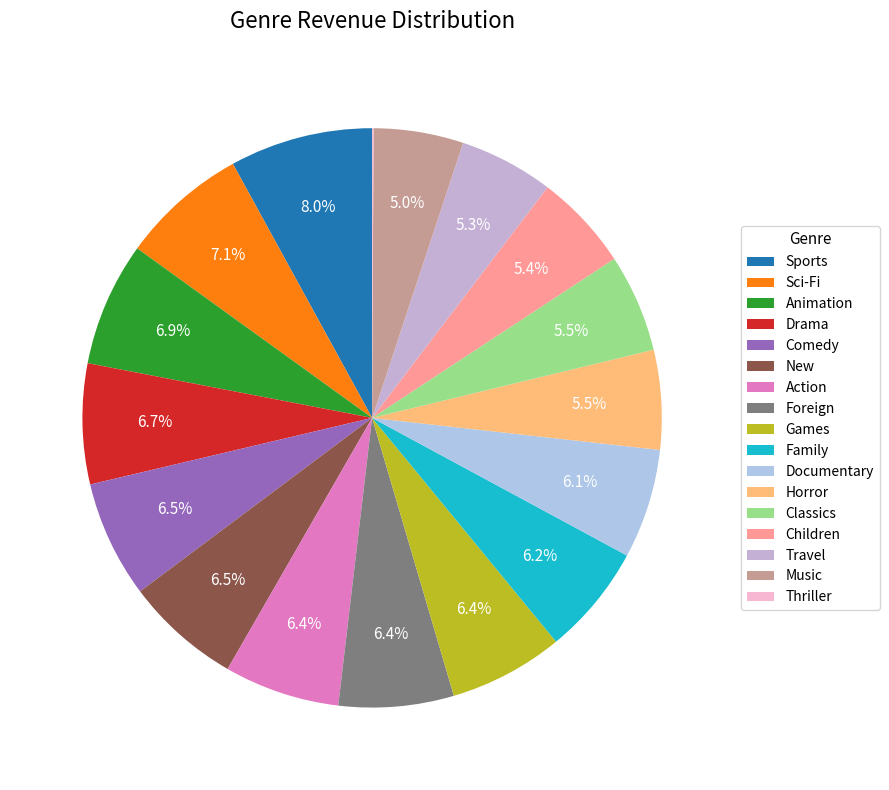

Which category has the biggest portion of the pie?

Sports